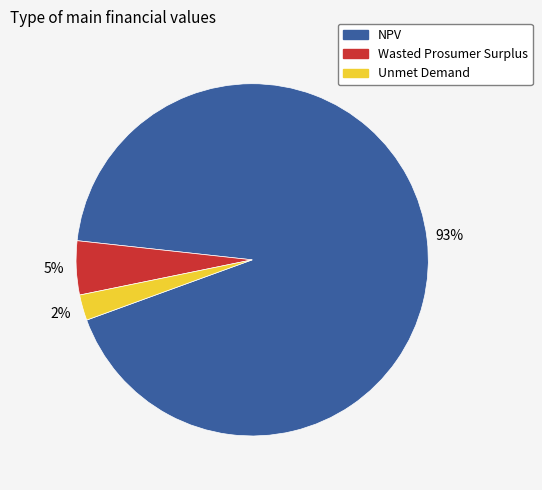

Do Unmet Demand and Wasted Prosumer Surplus together represent more than half of the pie?

No